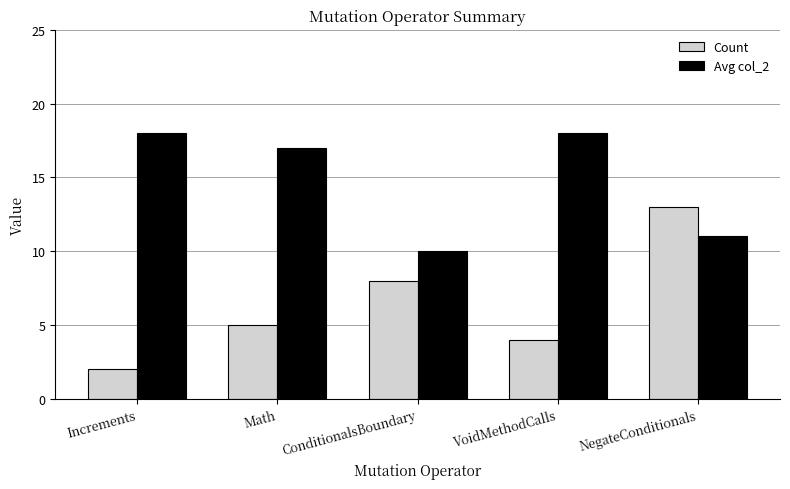

What is the difference between the Avg col_2 values at Math and NegateConditionals?

6